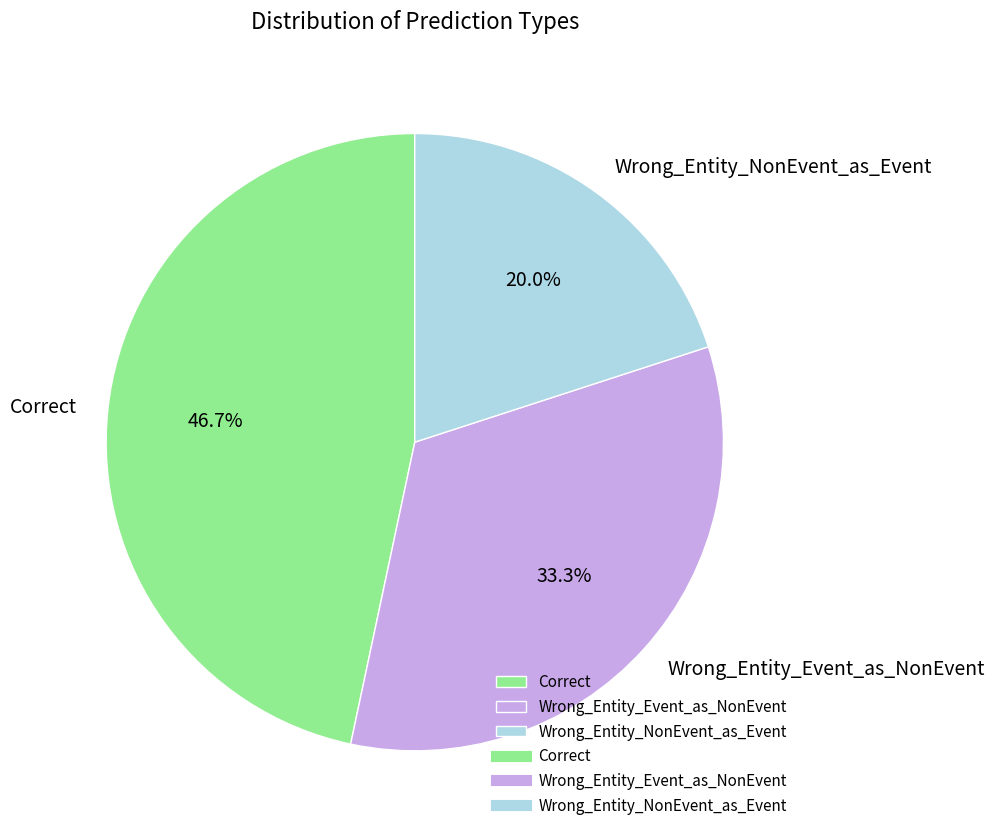

Rank the categories by value from highest to lowest.

Correct, Wrong_Entity_Event_as_NonEvent, Wrong_Entity_NonEvent_as_Event